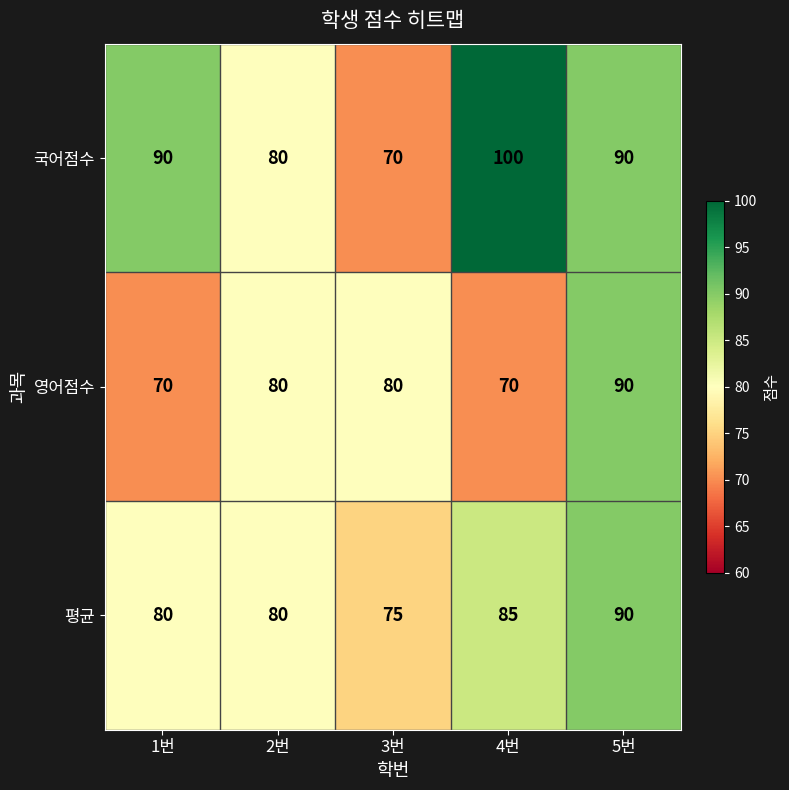

What is the total value across all series at 5번?

270